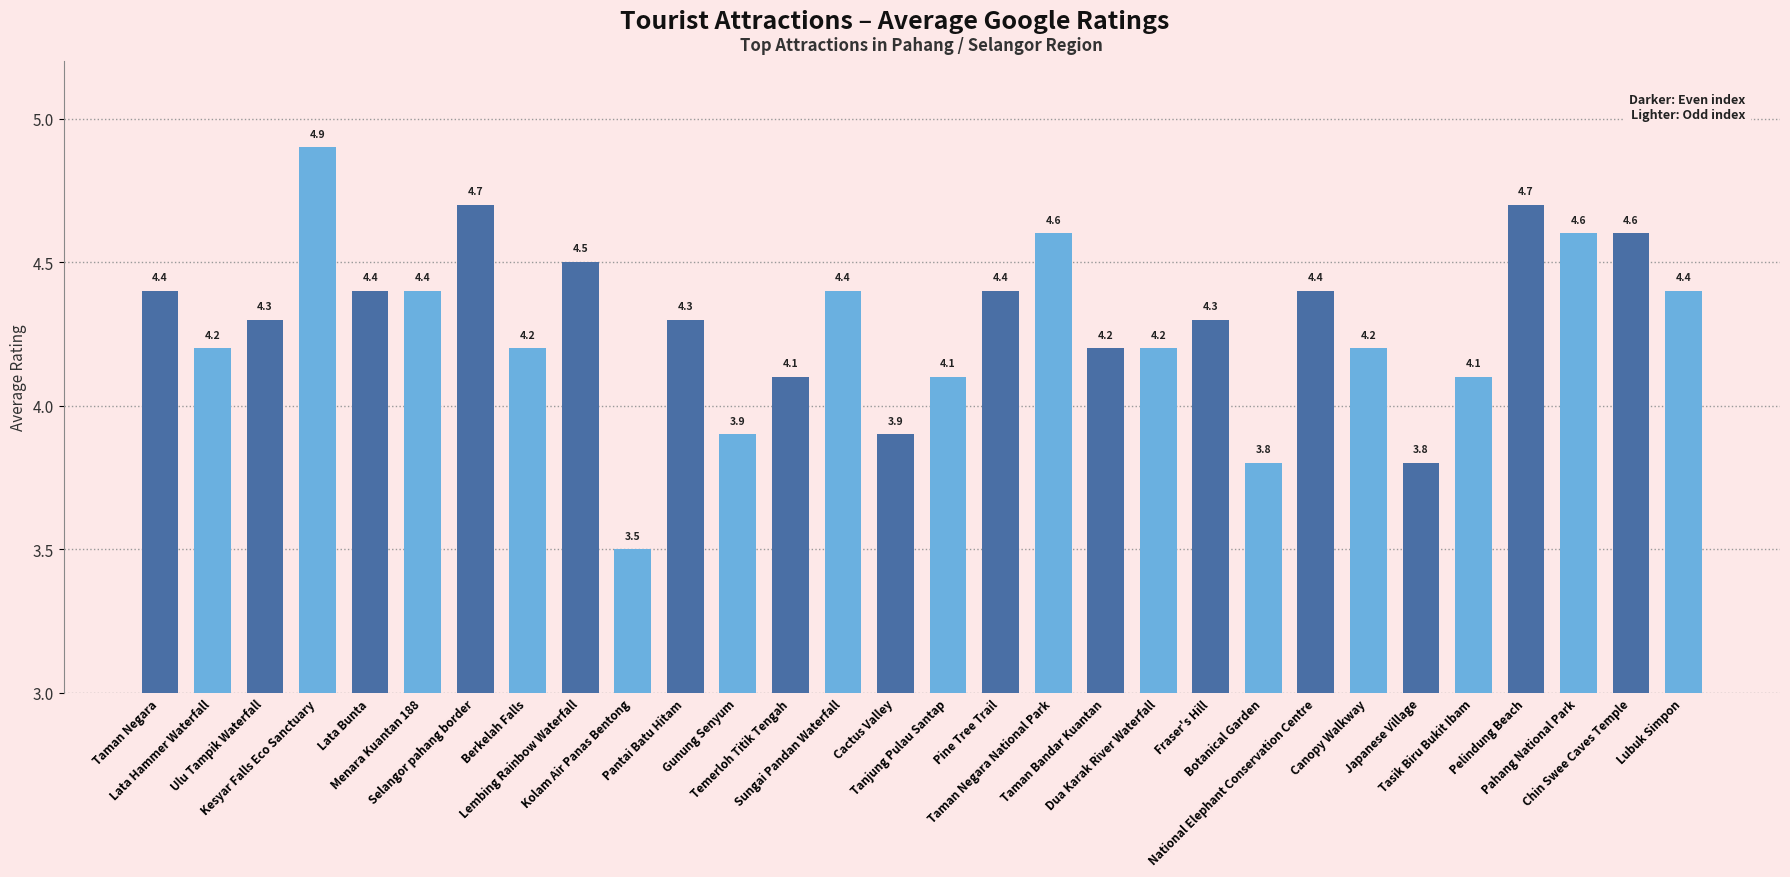

What position from the left is Chin Swee Caves Temple?

29